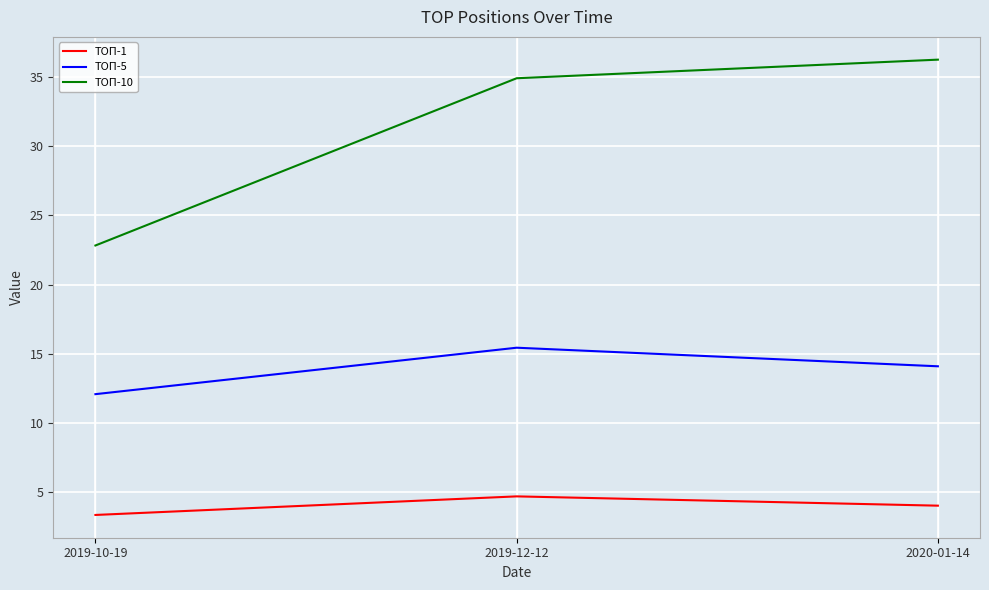

What position from the left is 2019-10-19?

1